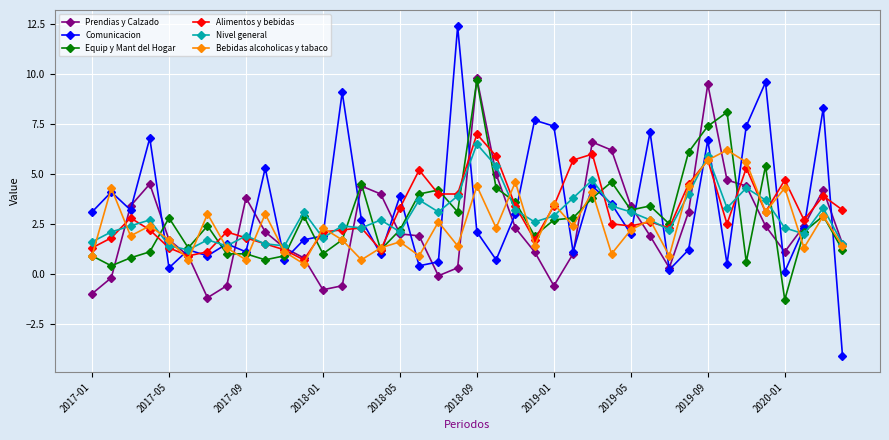

Which series ends up on top after the final intersection of Bebidas alcoholicas y tabaco and Comunicacion?

Bebidas alcoholicas y tabaco